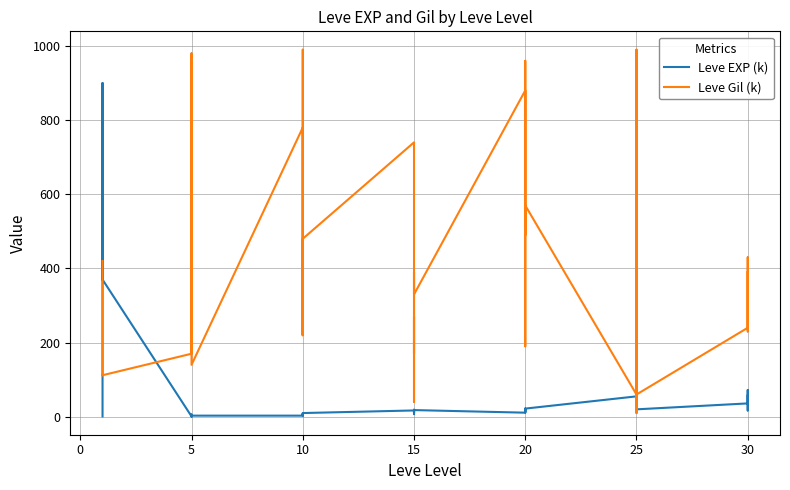

Reading left to right, list all the values displayed in this chart.

Leve EXP (k): 1	540	630	370	900	370	1	6	1	2	1	3	3	3	9	4	3	10	17	7	19	13	11	18	11	13	18	22	12	22	55	20	12	31	53	20	36	72	17	57
Leve Gil (k): 420	112	112	112	113	112	170	280	810	790	980	140	780	220	990	770	220	480	740	170	270	40	390	330	880	190	680	960	490	570	60	10	990	800	430	60	240	430	230	390